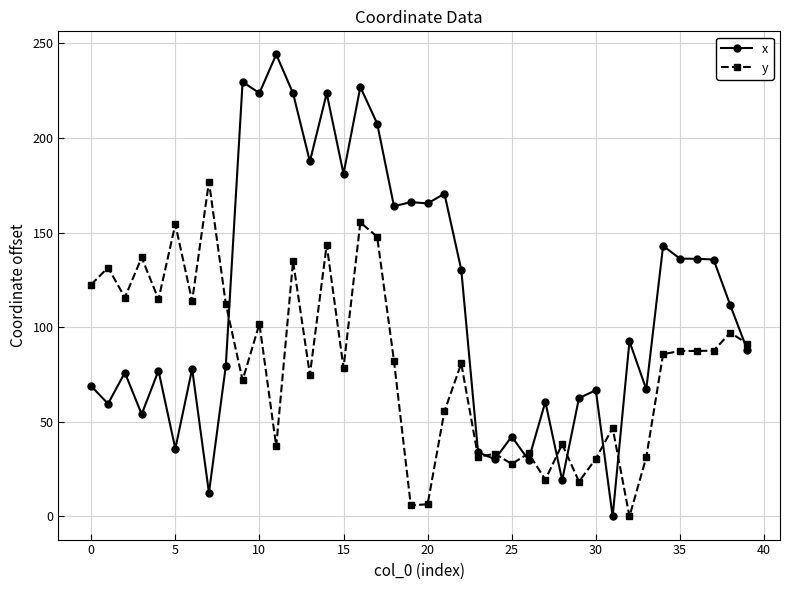

True or false: y has more than 2 points higher than both neighbors.

True